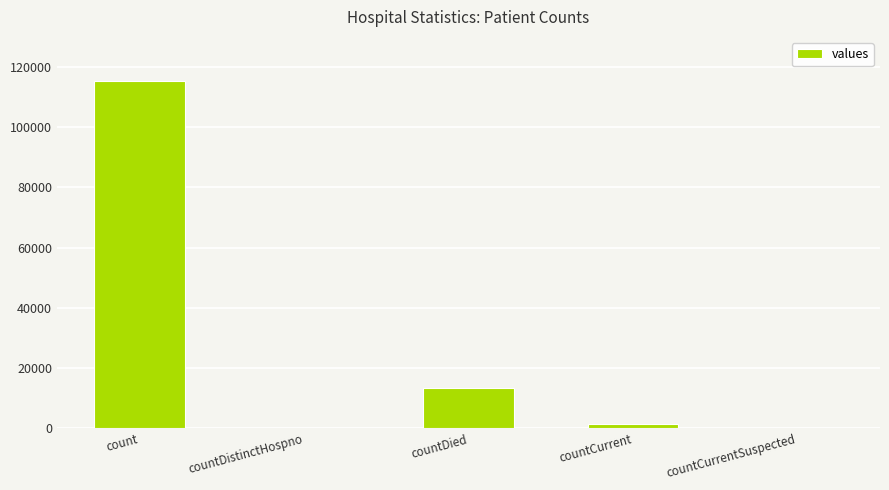

Are the bars horizontal?

No